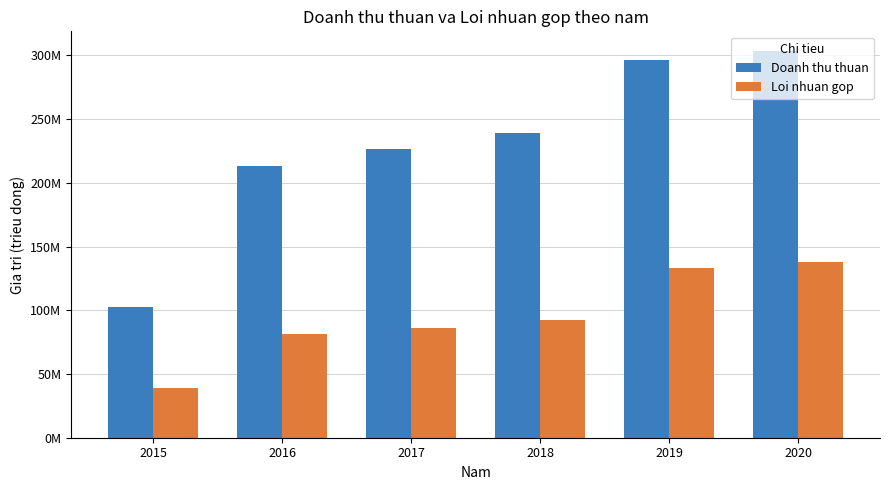

Is it true that Doanh thu thuan equals 296608400 at 2019?

True